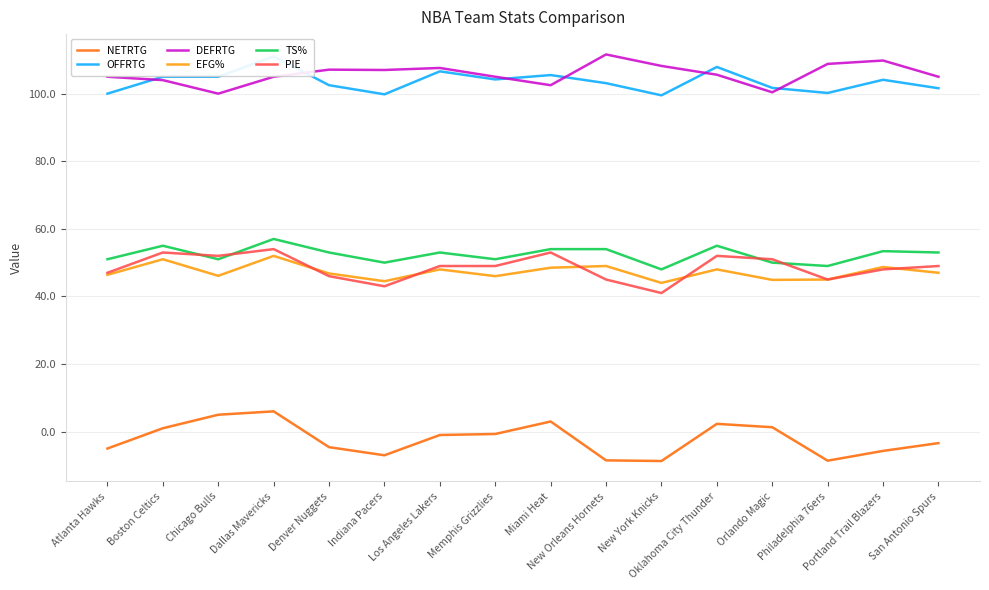

Which category has the highest value in the DEFRTG series?

New Orleans Hornets